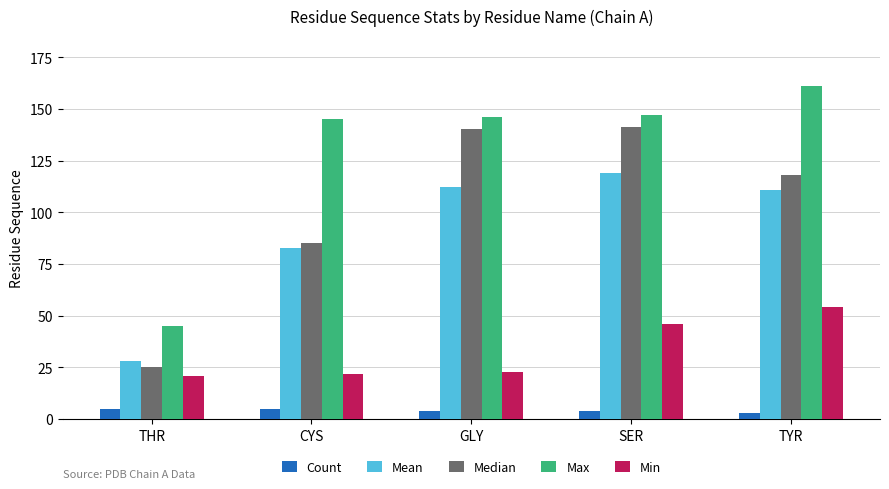

Which category has the highest value in the Max series?

TYR